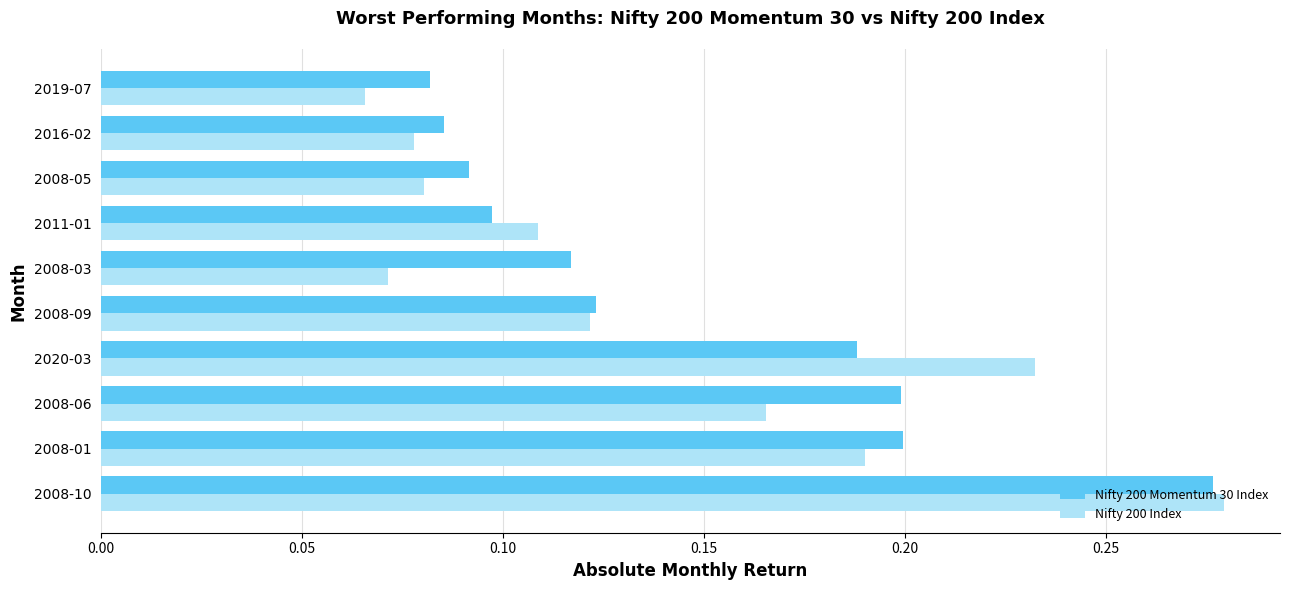

At which category is the sum across all series the highest?

2008-10